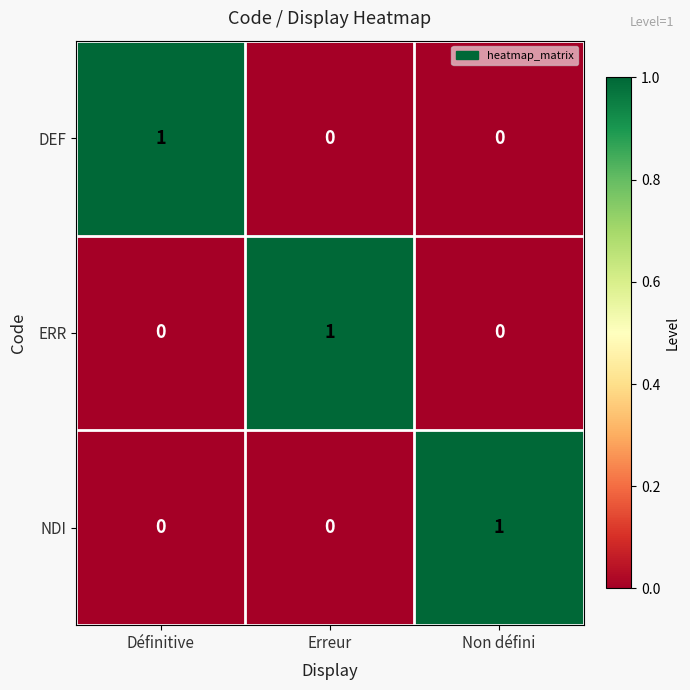

The value of ERR at Non défini is -1. True or false?

False